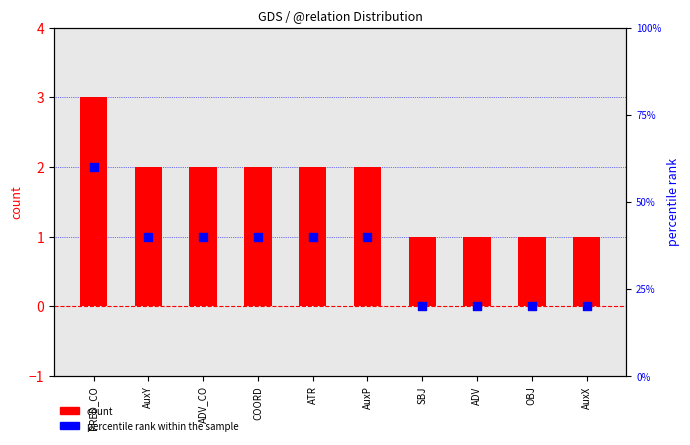

Which series contains the highest Y value?

percentile rank